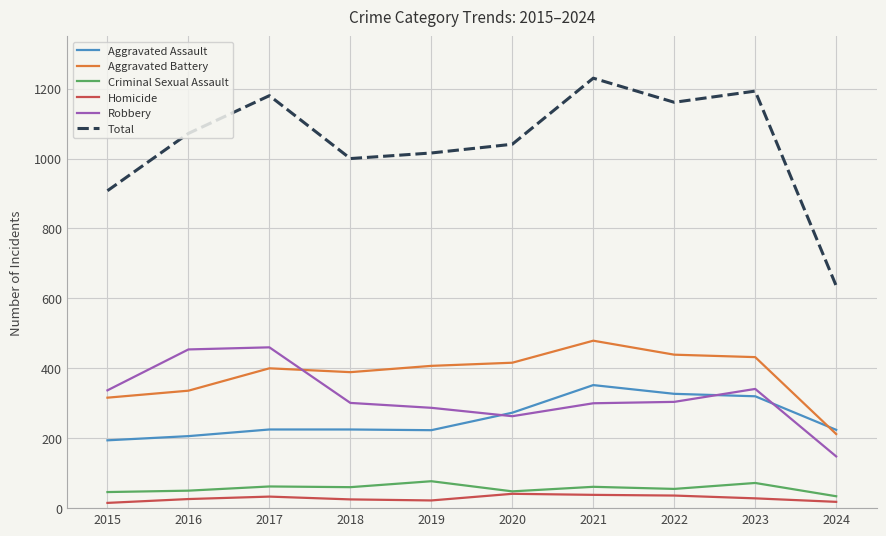

At 2022, list the series in order from smallest to largest.

Homicide, Criminal Sexual Assault, Robbery, Aggravated Assault, Aggravated Battery, Total